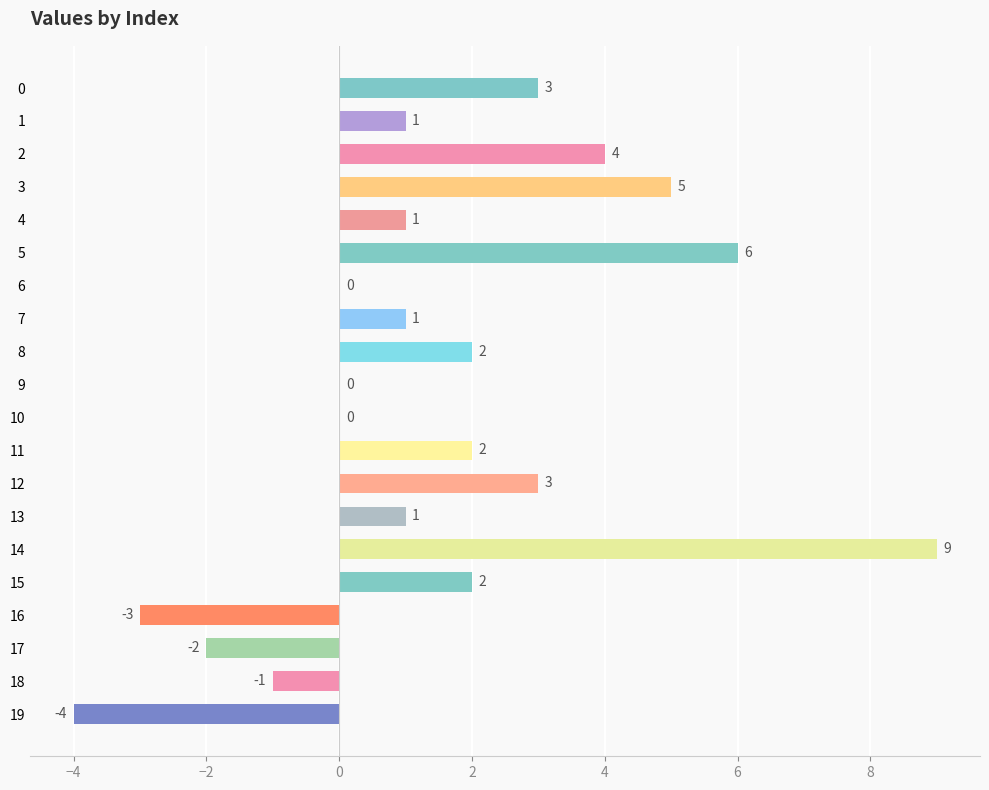

Reading top to bottom, extract all data points from this chart.

0=3	1=1	2=4	3=5	4=1	5=6	6=0	7=1	8=2	9=0	10=0	11=2	12=3	13=1	14=9	15=2	16=-3	17=-2	18=-1	19=-4